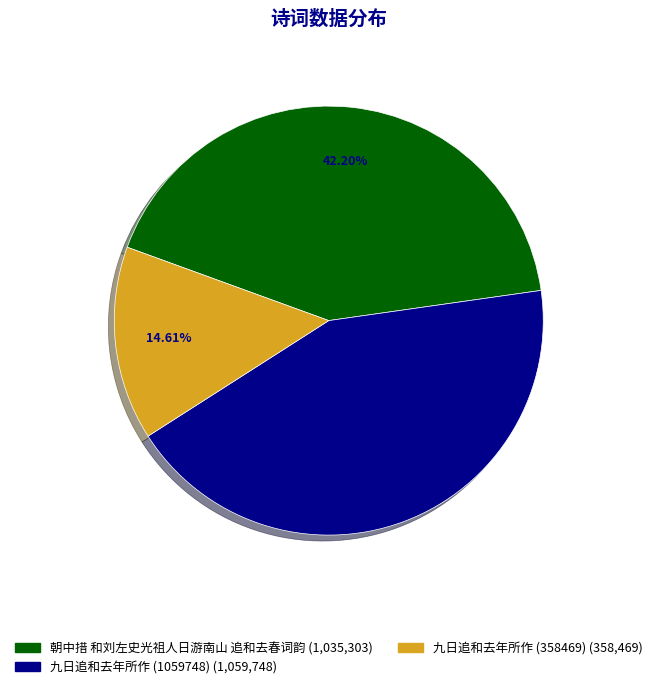

Is it true that 朝中措 和刘左史光祖人日游南山 追和去春词韵 is 42% of the pie?

True